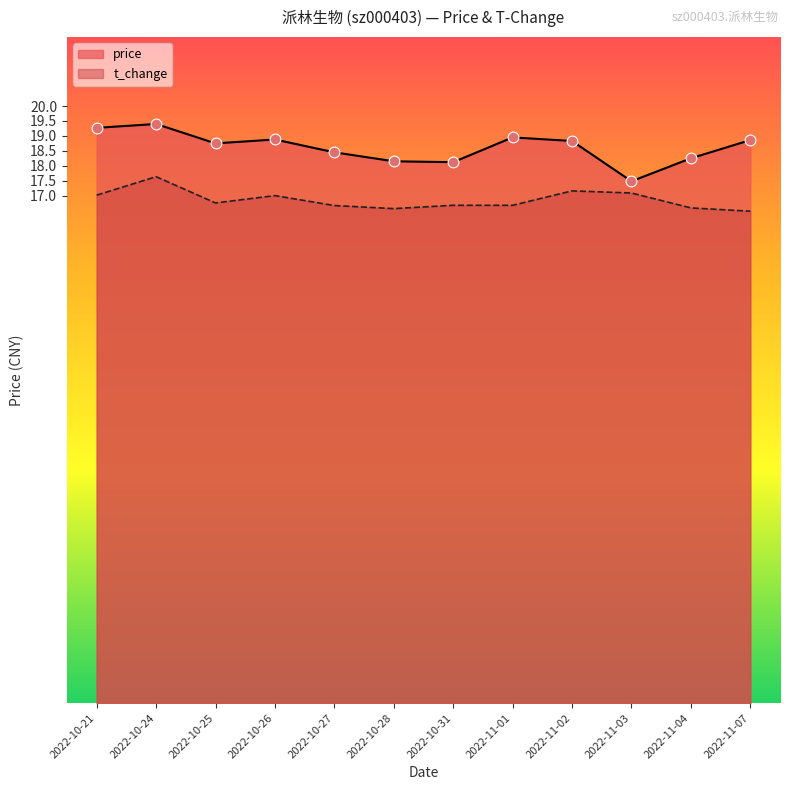

At how many categories does at least one series exceed 19?

2